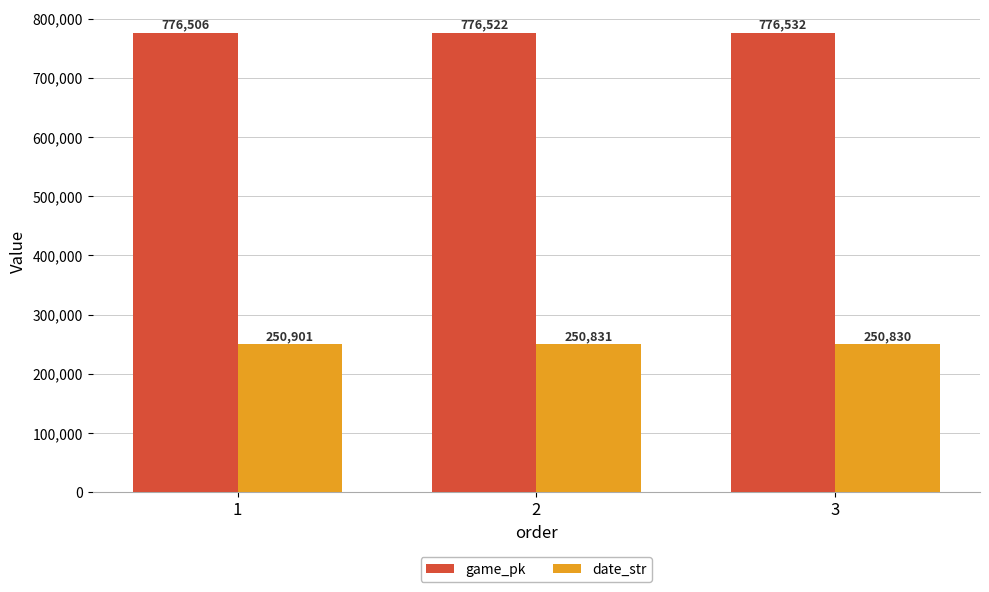

List the labels in order of date_str value, smallest first.

3, 2, 1